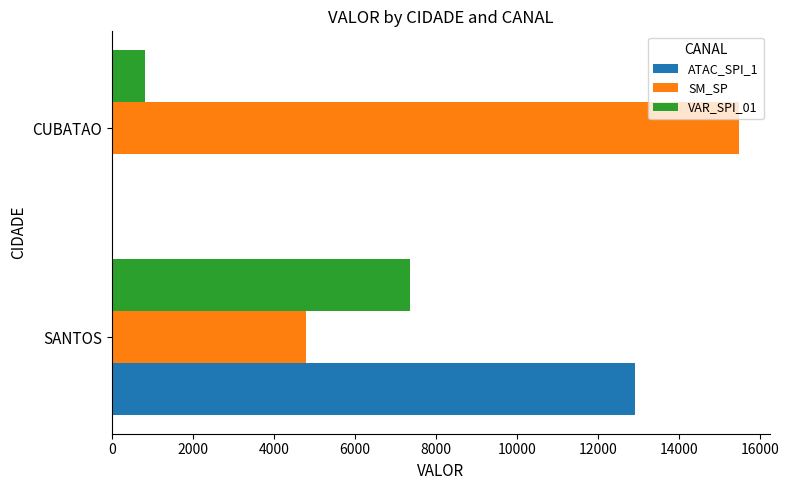

What is the sum of the SM_SP values at SANTOS and CUBATAO?

20266.2